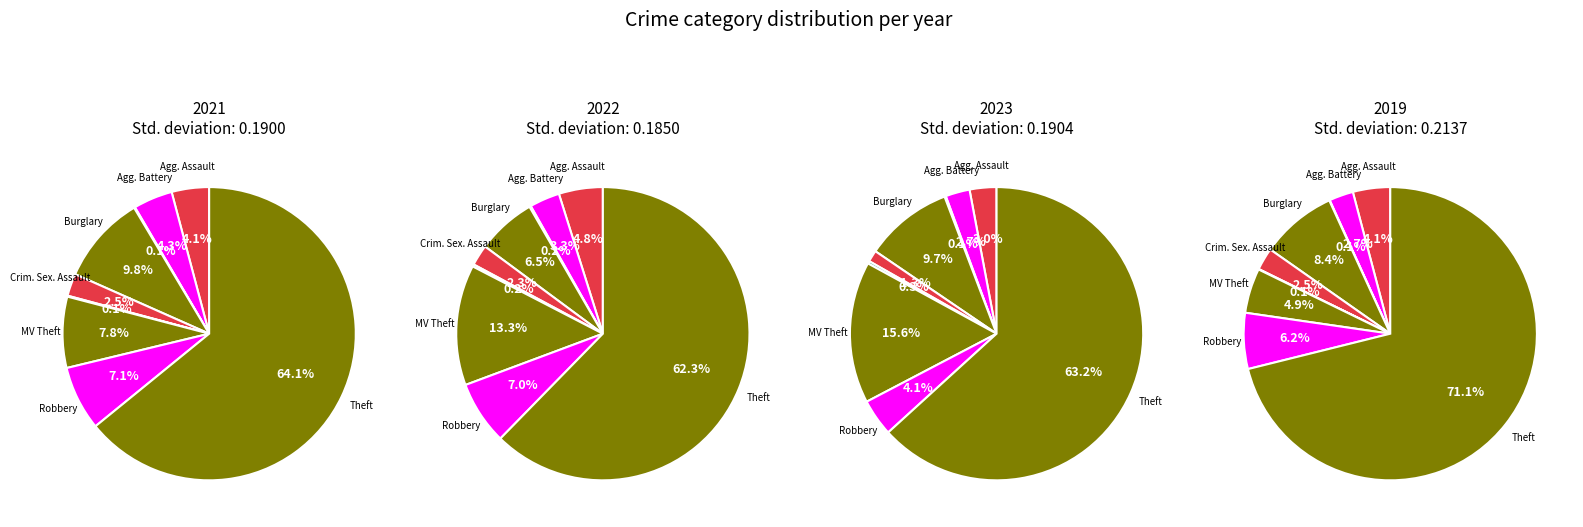

What percentage is NOT represented by Motor Vehicle Theft?

92.2%